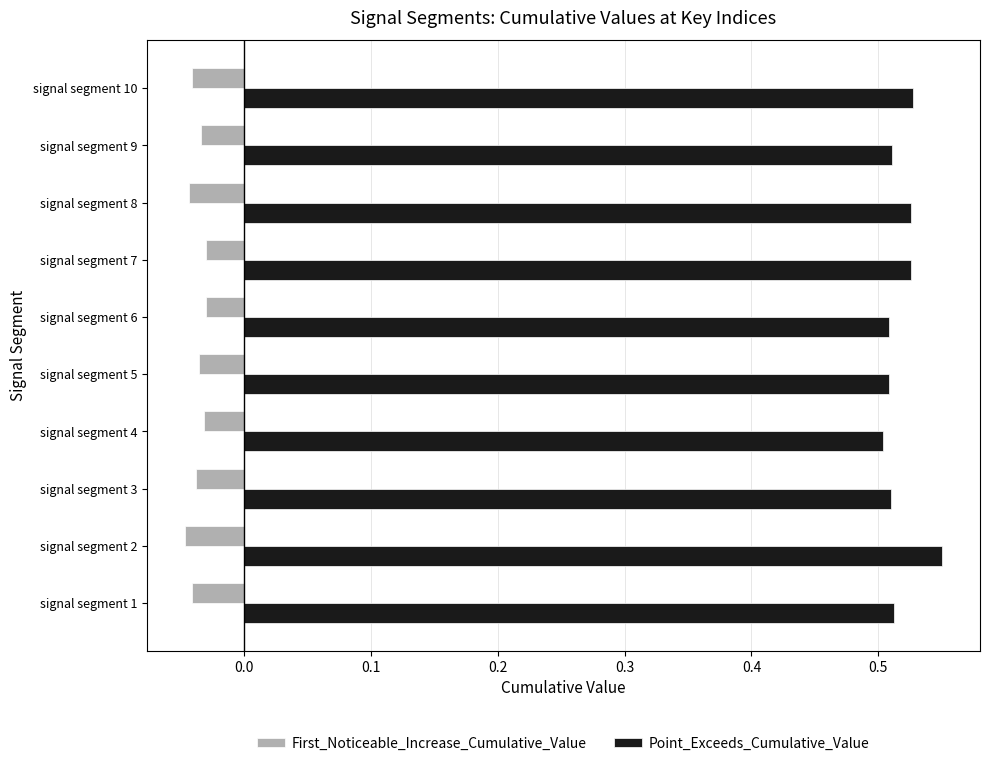

The Point_Exceeds_Cumulative_Value series shows 0.5 at signal segment 9. True or false?

True